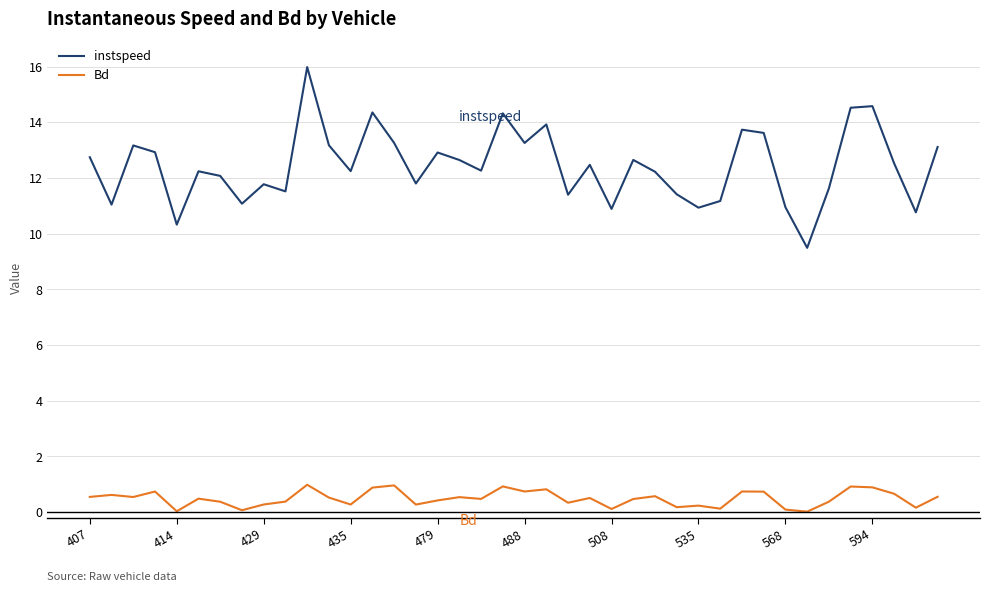

What is the difference between the maximum and minimum values in the Bd series?

1.0